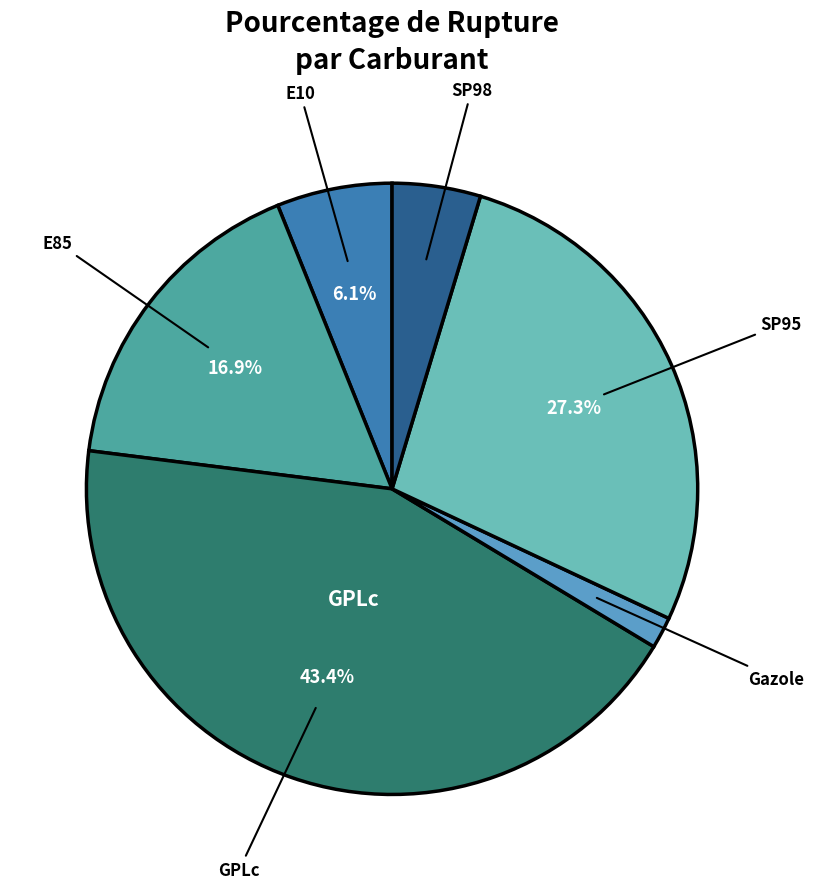

Is there a majority slice in this chart?

No